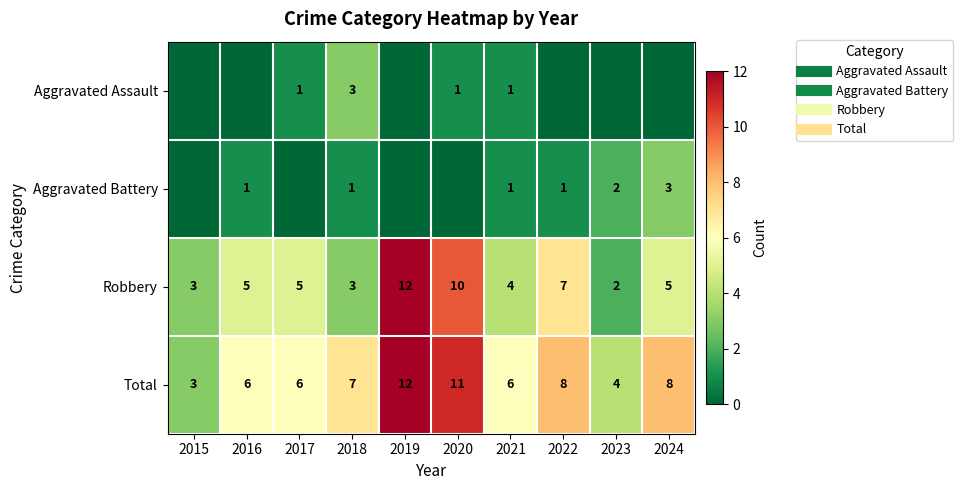

How many values in the Aggravated Battery series exceed 1?

2